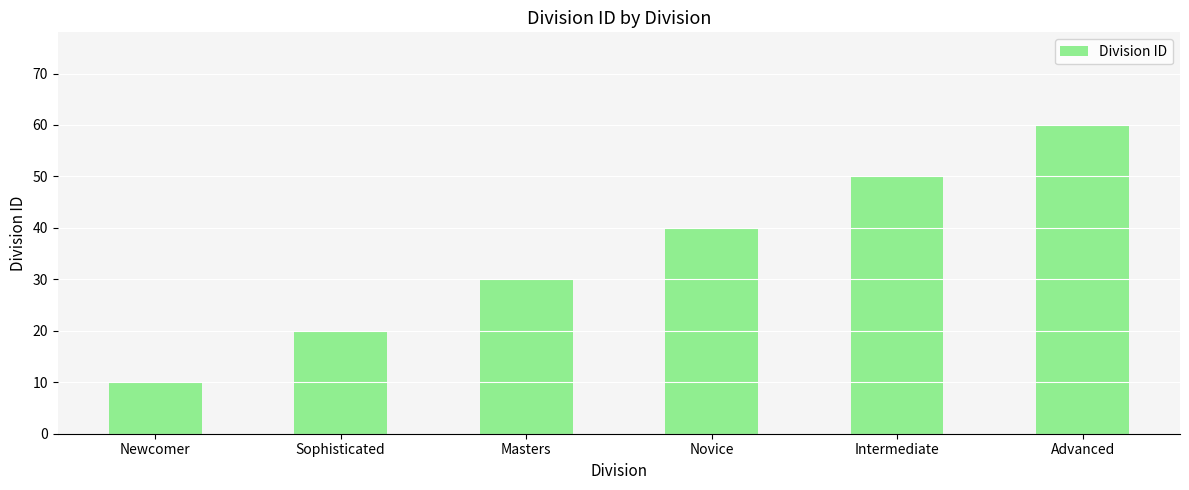

Which has a higher value, Sophisticated or Intermediate?

Intermediate